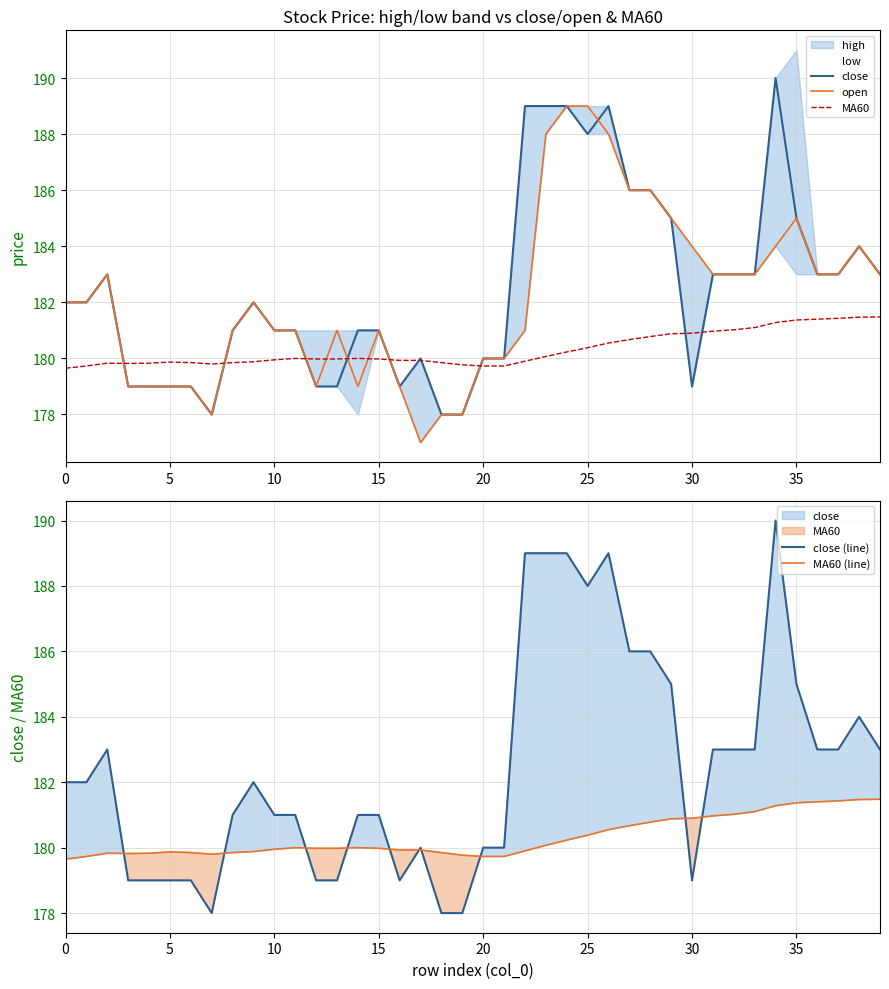

What is the maximum value for close (line)?

190.0